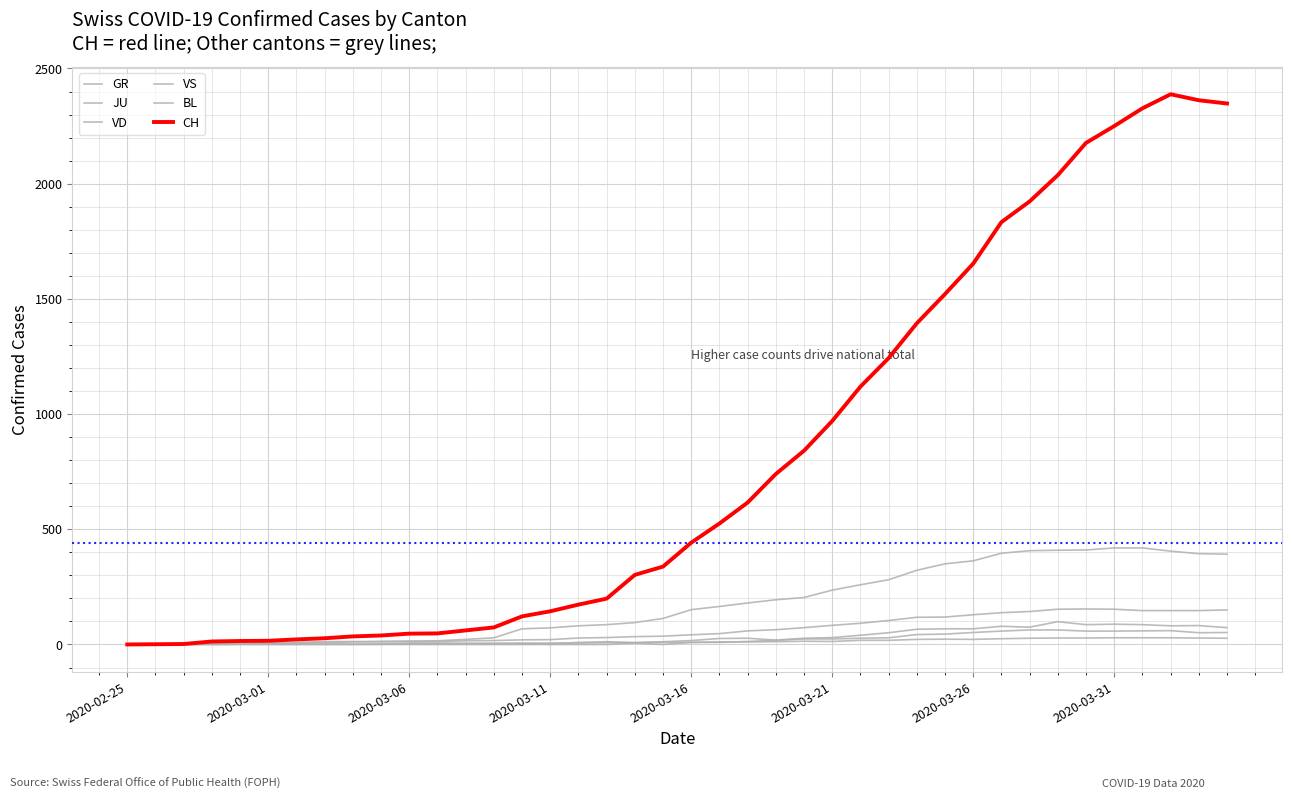

How many categories are shown in the chart?

40